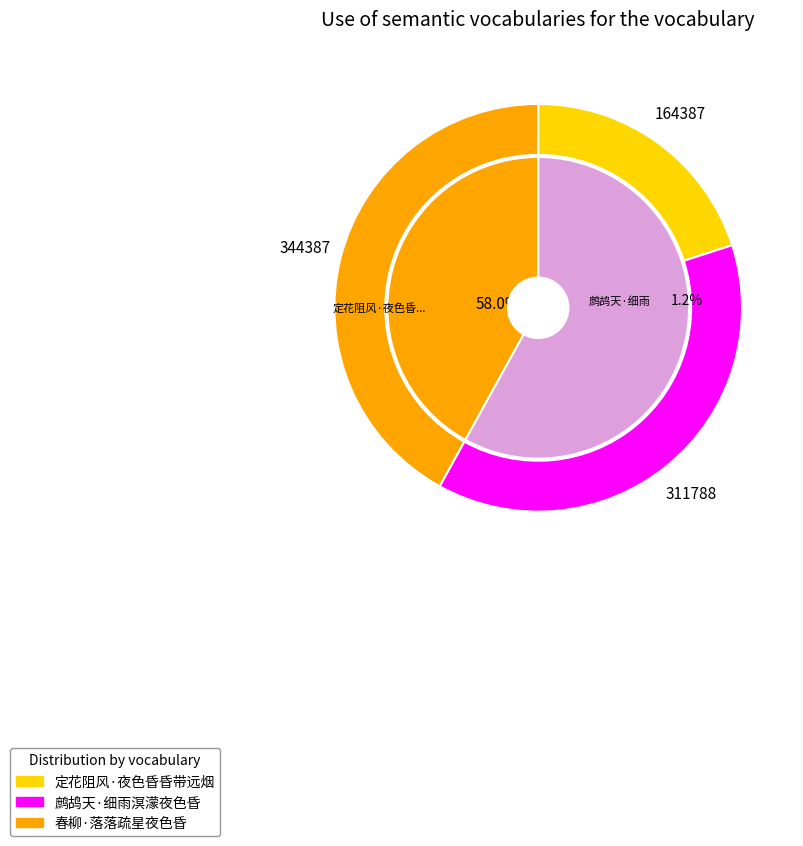

Approximately how many times larger is the value at 定花阻风·夜色昏昏带远烟 compared to 春柳·落落疏星夜色昏?

0.5